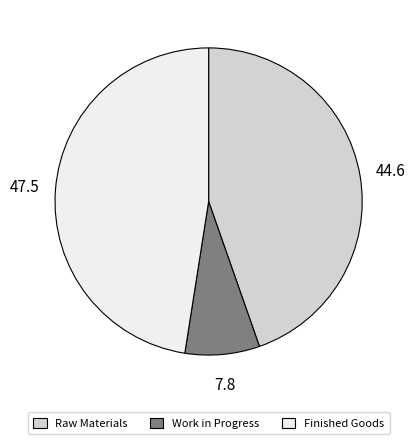

Does any single category account for the majority?

No